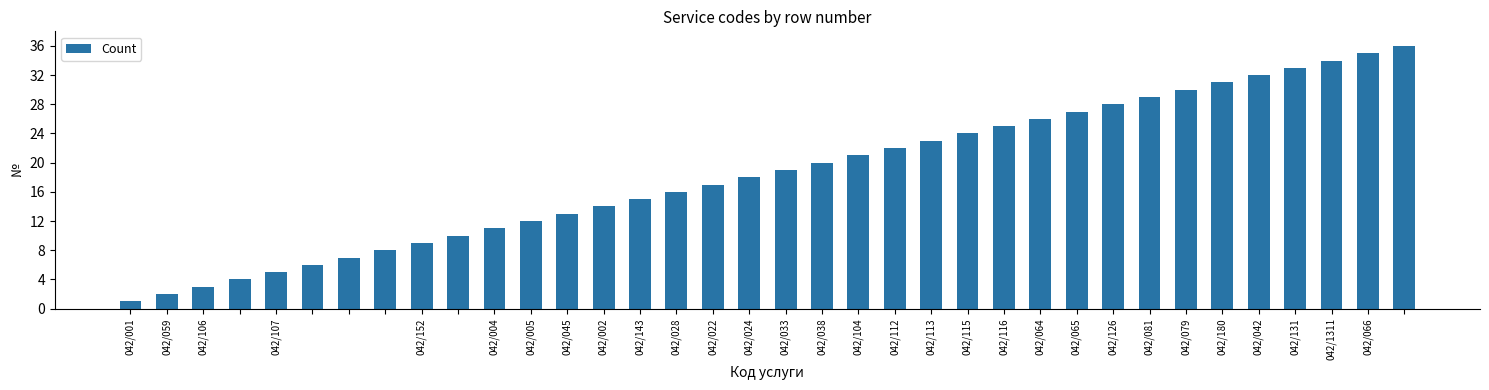

What is the difference between the maximum and minimum values?

35